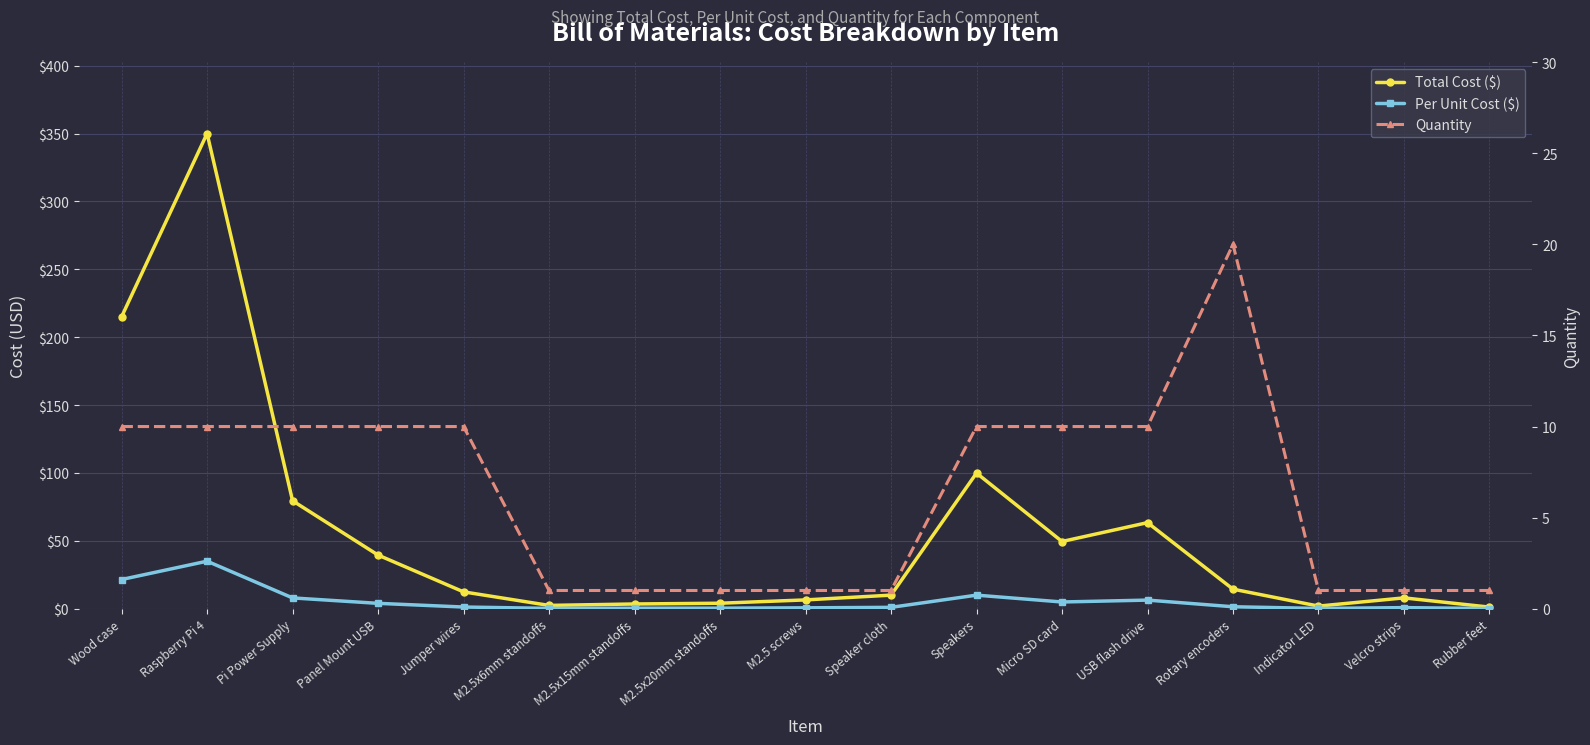

Between Rubber feet and Wood case, which is larger?

Wood case